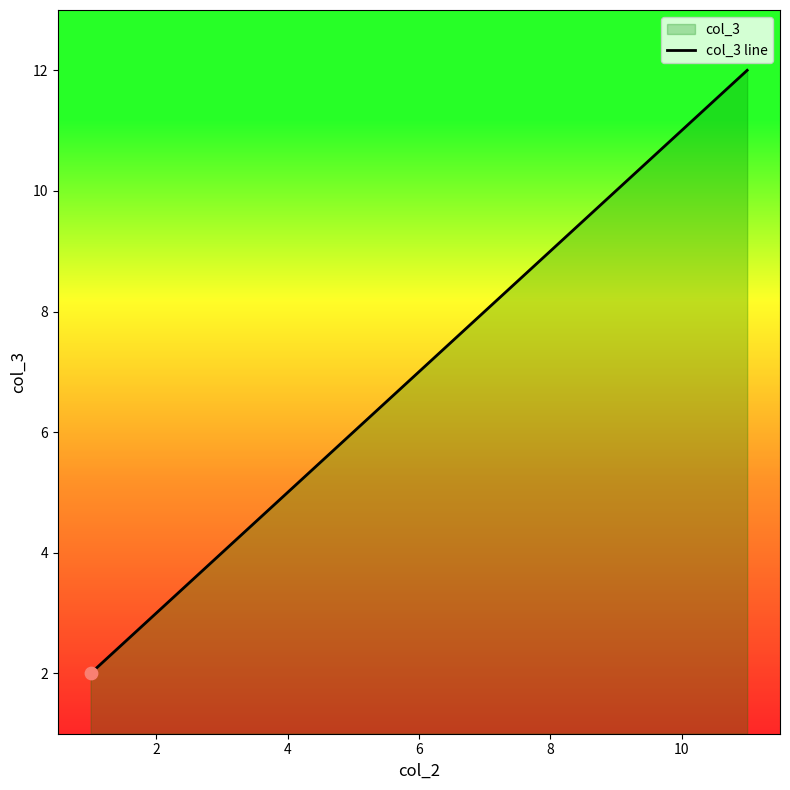

What is the difference between the maximum and second lowest values?

8